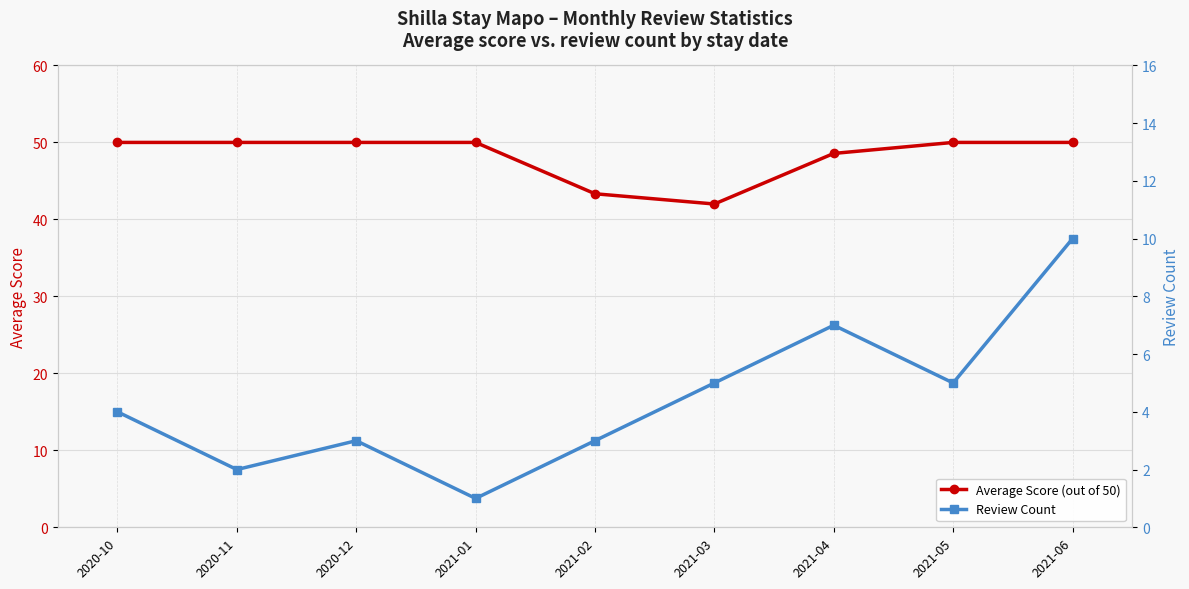

True or false: Average Score (out of 50) and Review Count cross at least once.

False